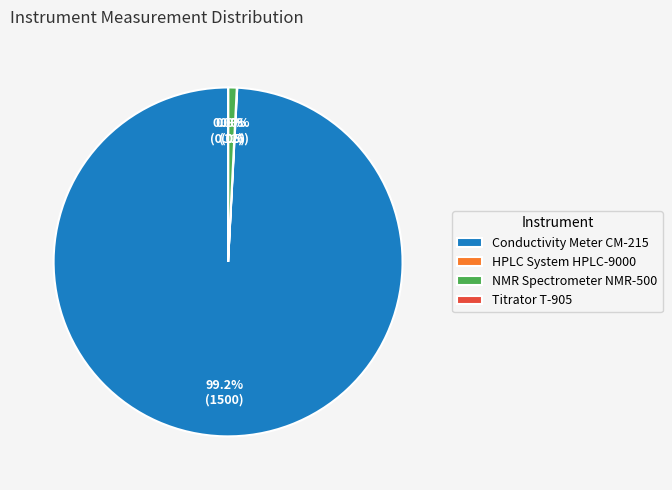

Which slice is the largest?

Conductivity Meter CM-215